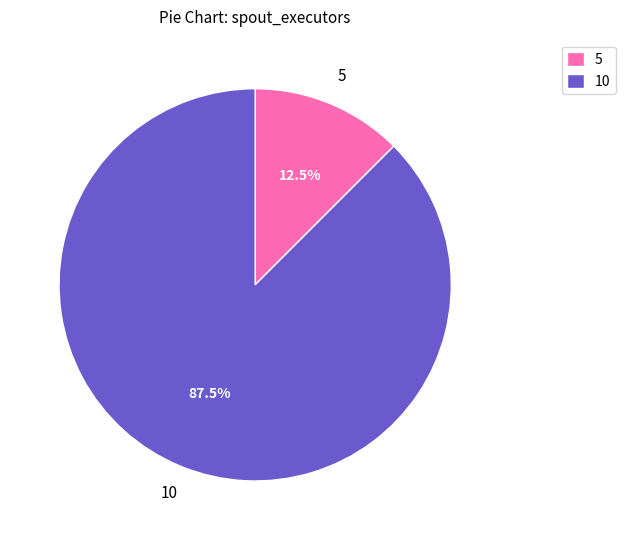

Rank the categories by value from highest to lowest.

10, 5